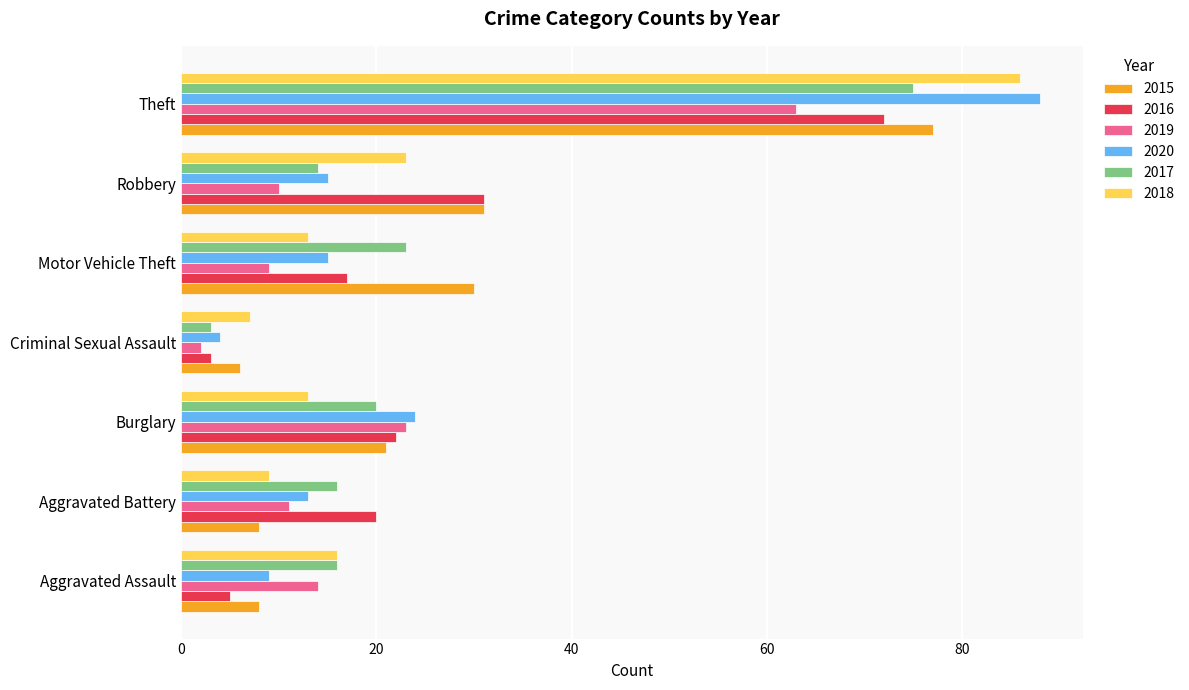

What is the sum of all 2020 values?

168